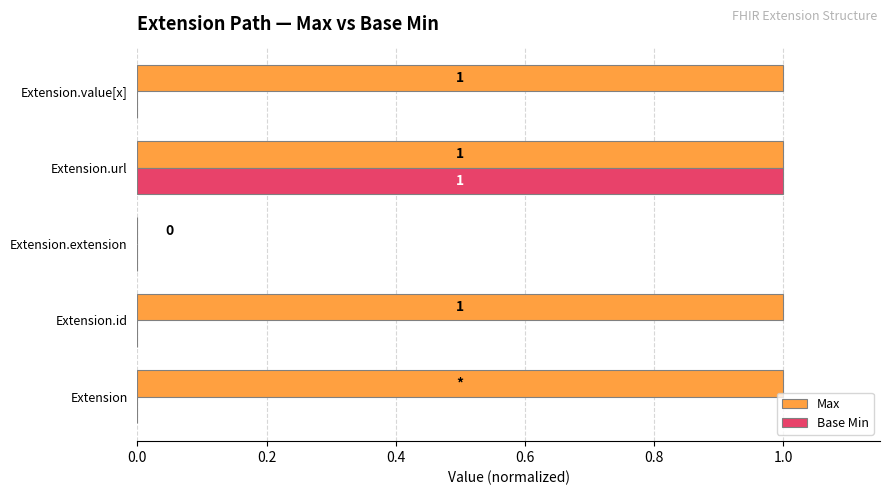

How many Max values are between 1 and 2?

4